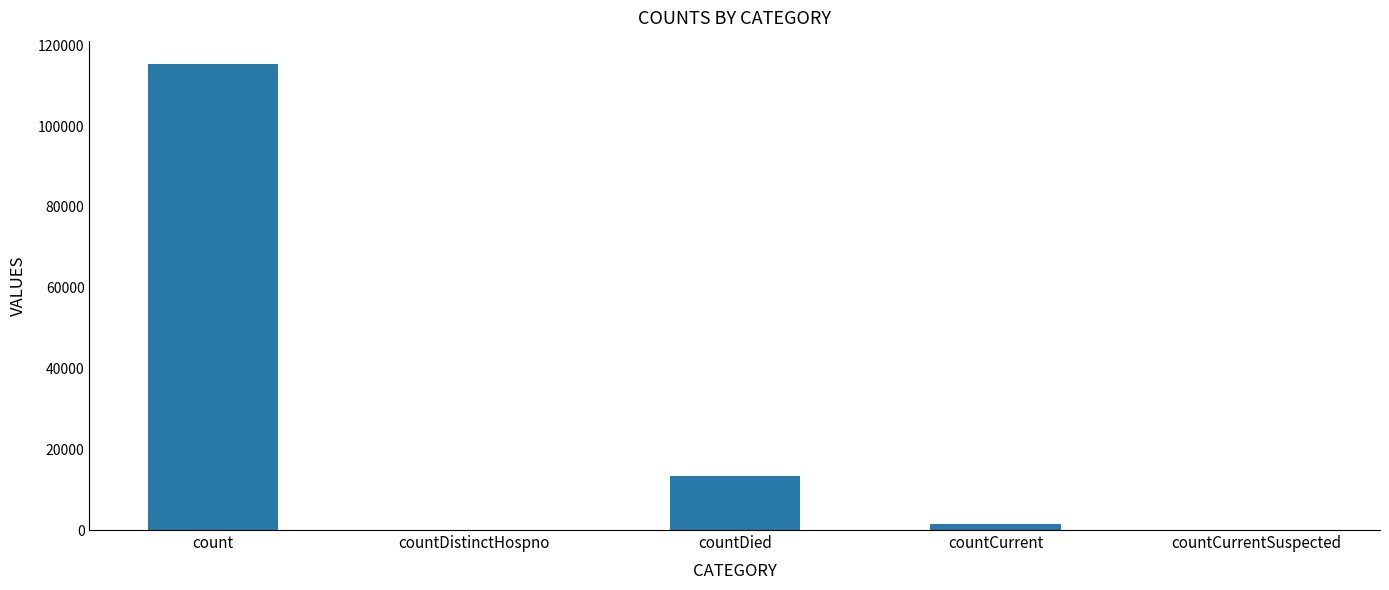

What is the greatest value displayed?

115379